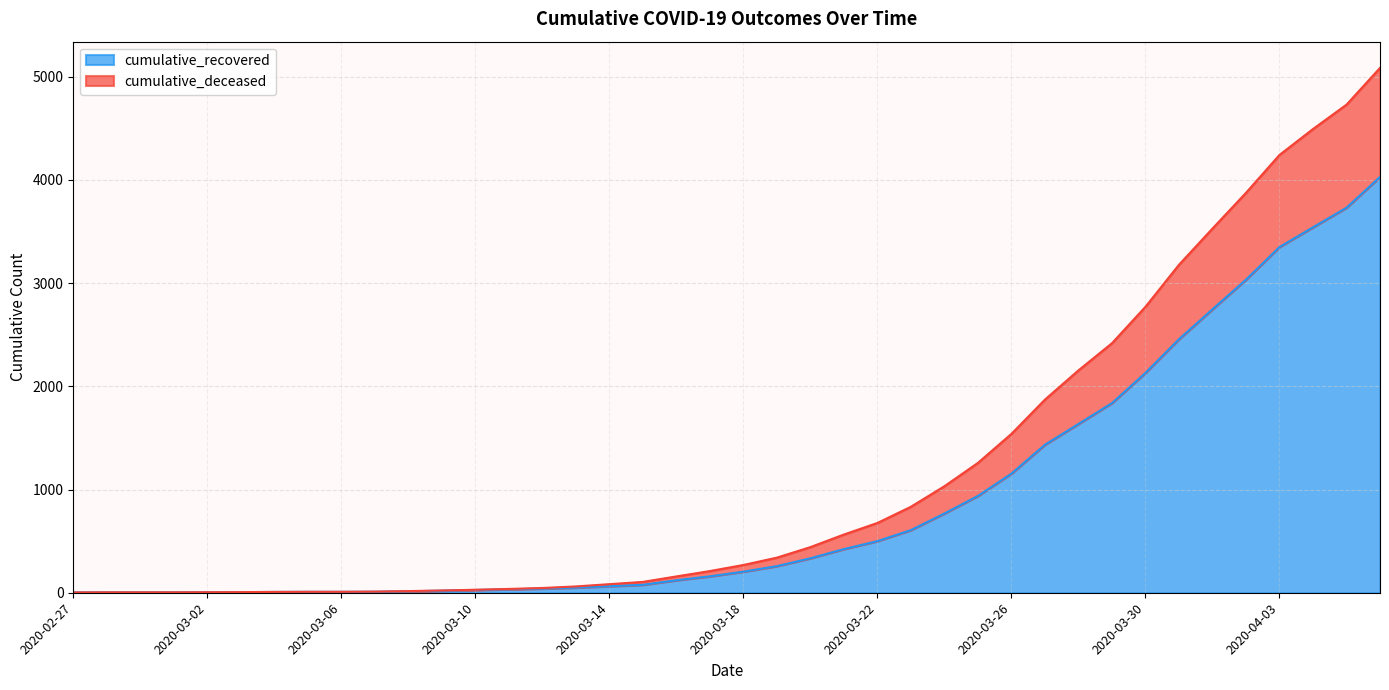

Is it true that cumulative_recovered equals 2746 at 2020-04-01?

True